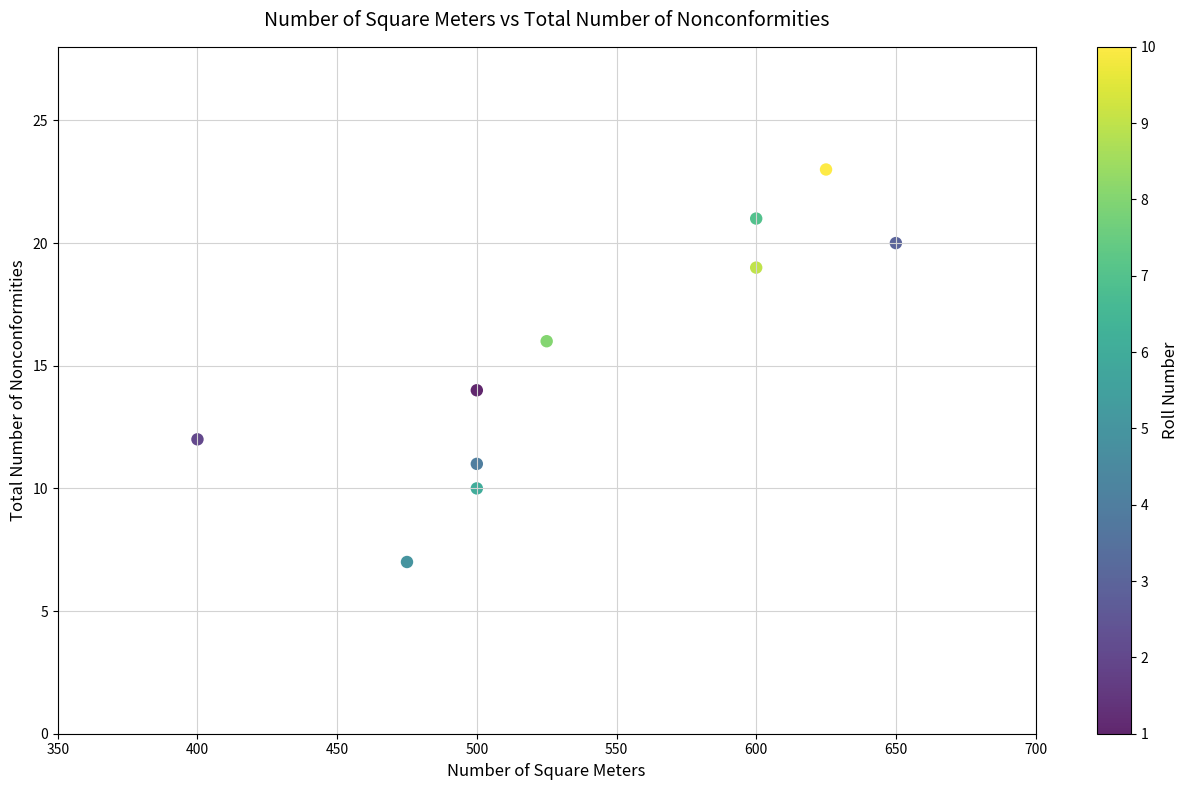

What is the average Y value?

15